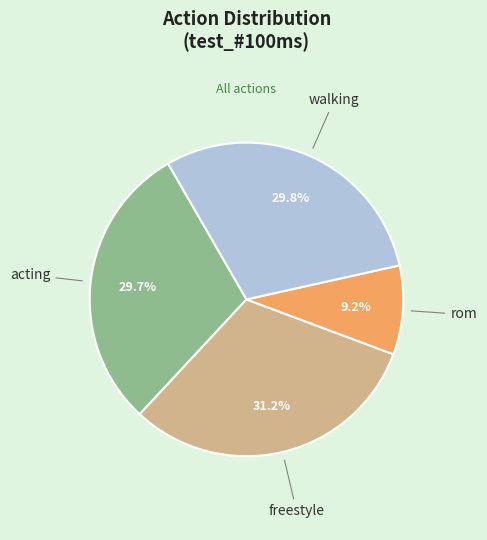

How many segments does this pie chart have?

4